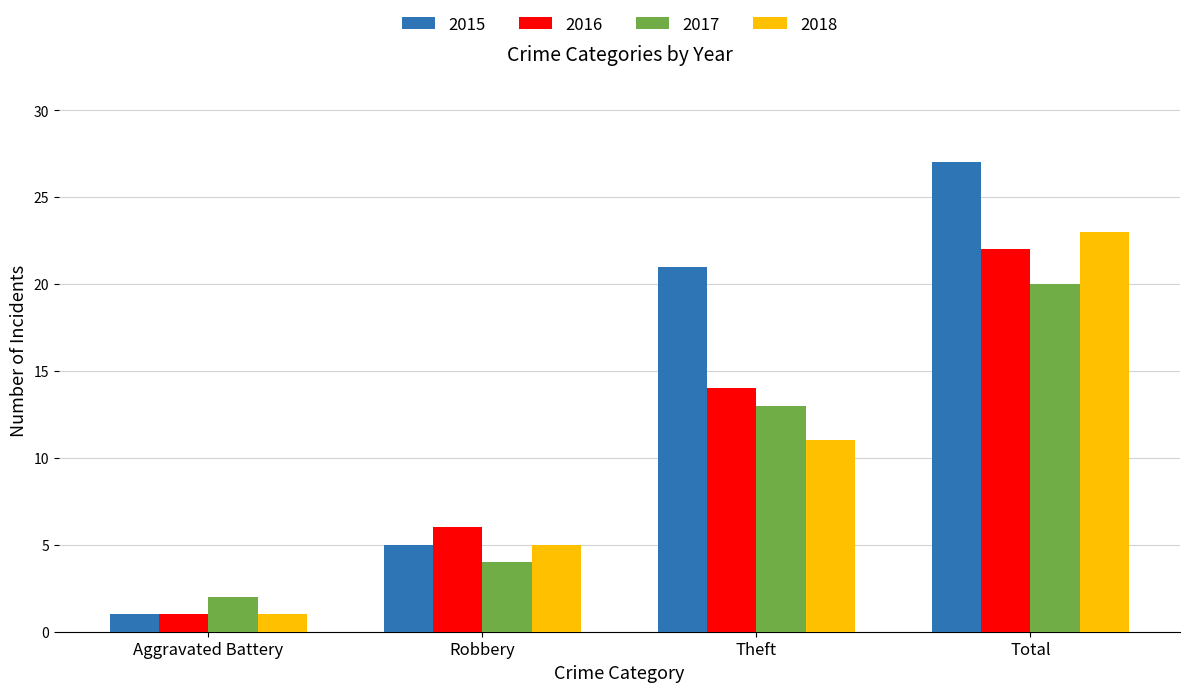

Read the 2017 value at Total.

20